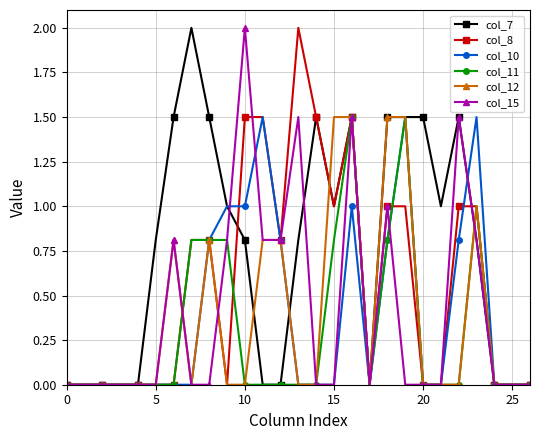

Which series has the largest total across all categories?

col_7